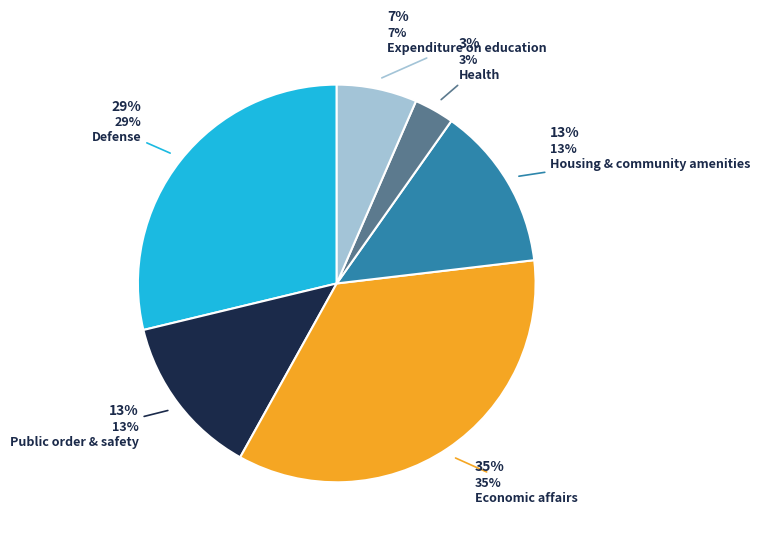

The Expenditure on education slice represents 13% of the pie. True or false?

False